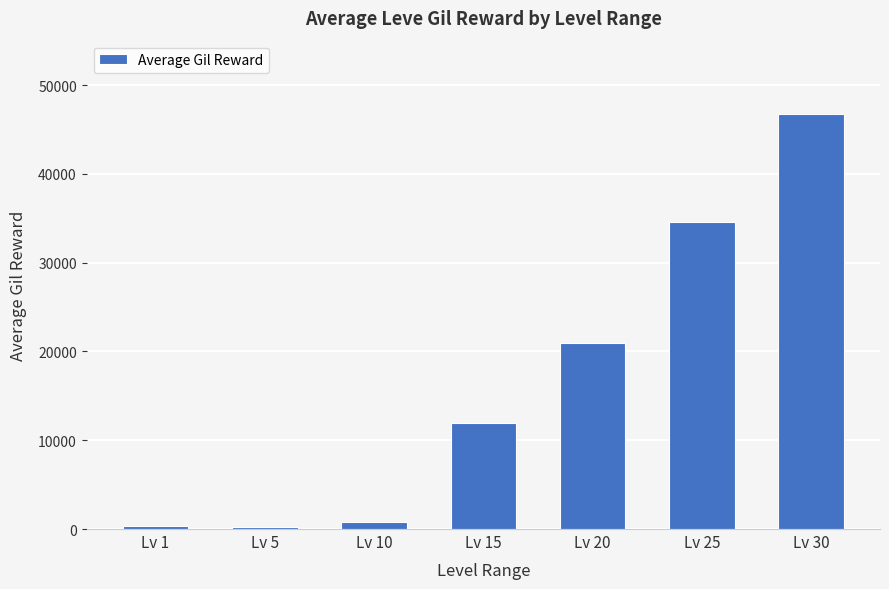

What is the difference between the values at Lv 20 and Lv 1?

20607.2